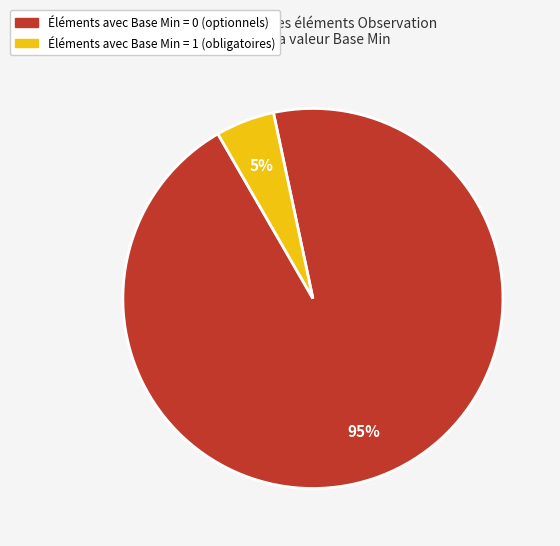

How many segments does this pie chart have?

2